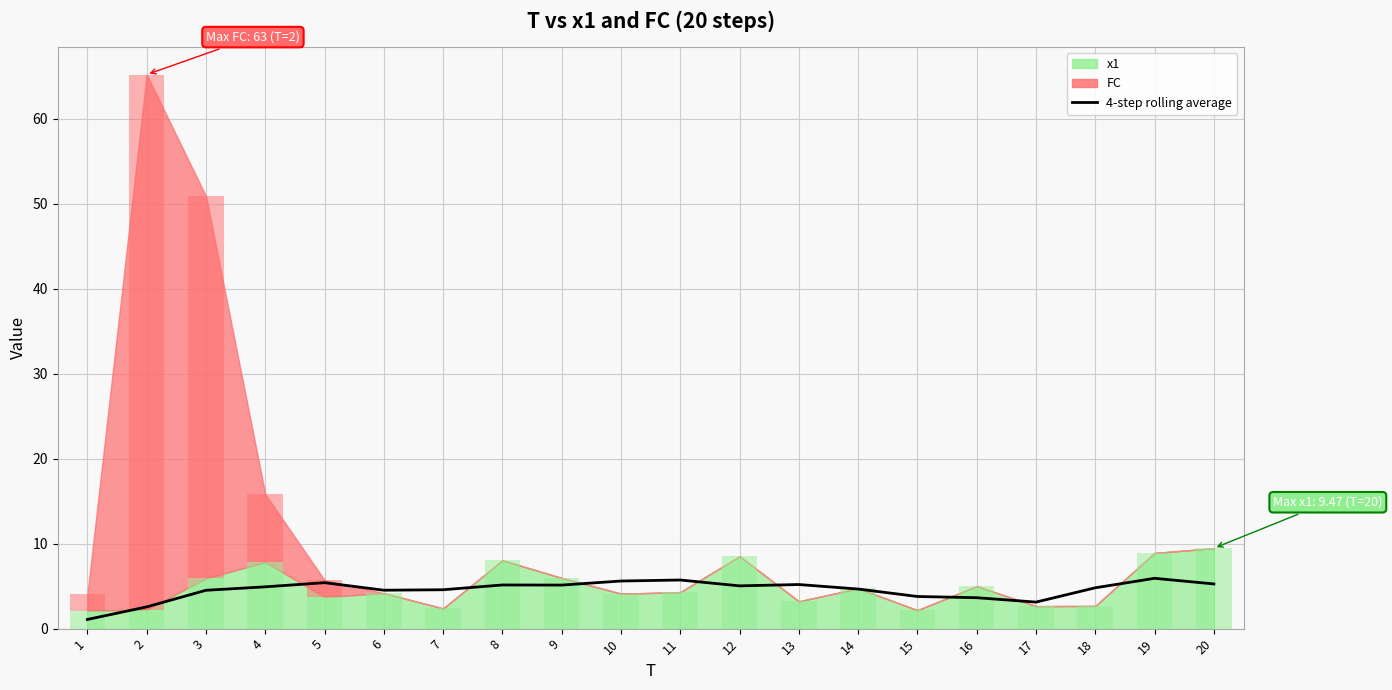

Does the chart contain stacked bars?

No